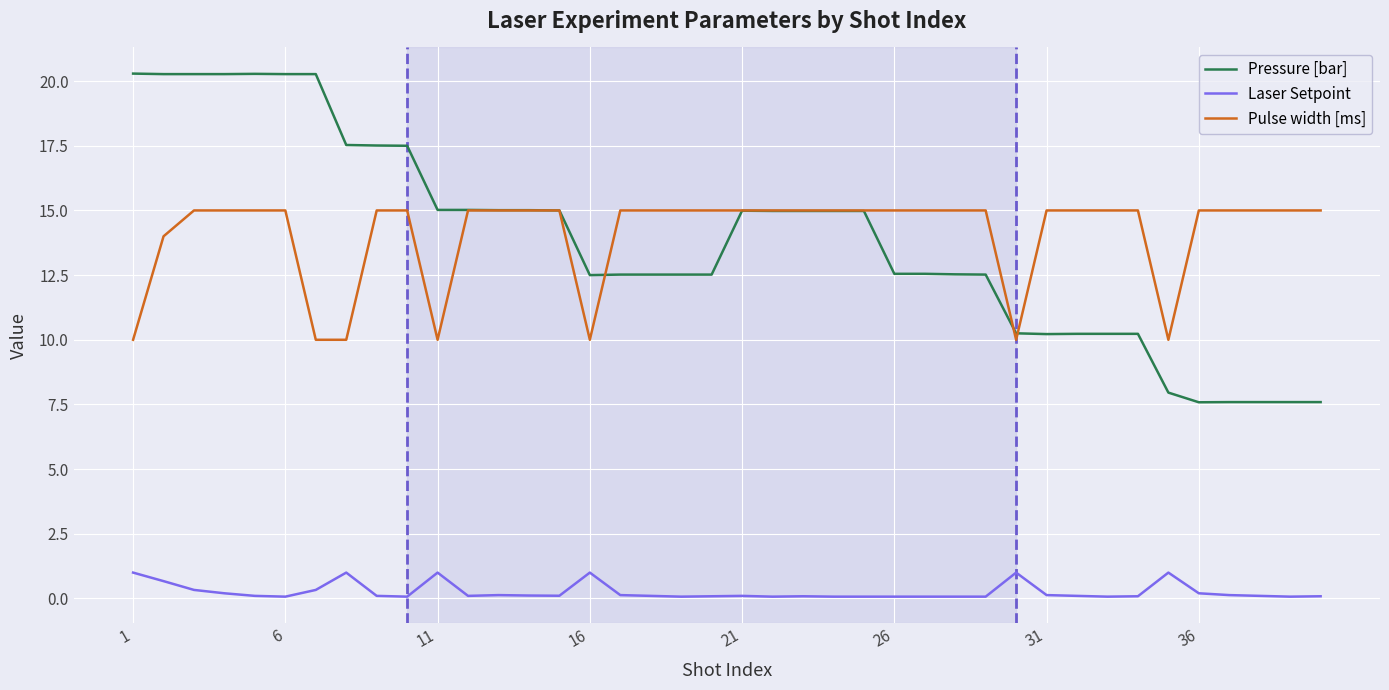

True or false: Laser Setpoint and Pulse width [ms] cross at least once.

False